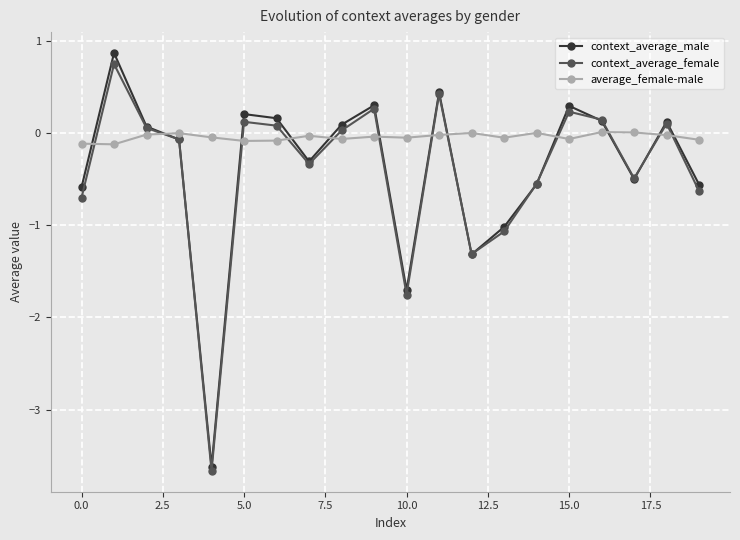

True or false: context_average_female has more than 2 interior local peaks.

True